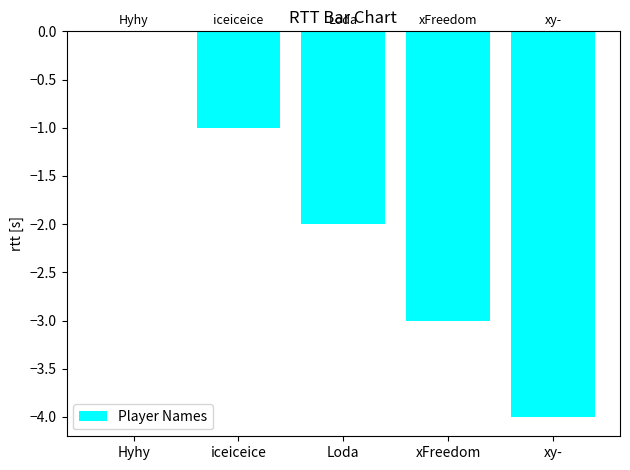

Reading left to right, list all the values displayed in this chart.

Hyhy=0	iceiceice=-1	Loda=-2	xFreedom=-3	xy-=-4